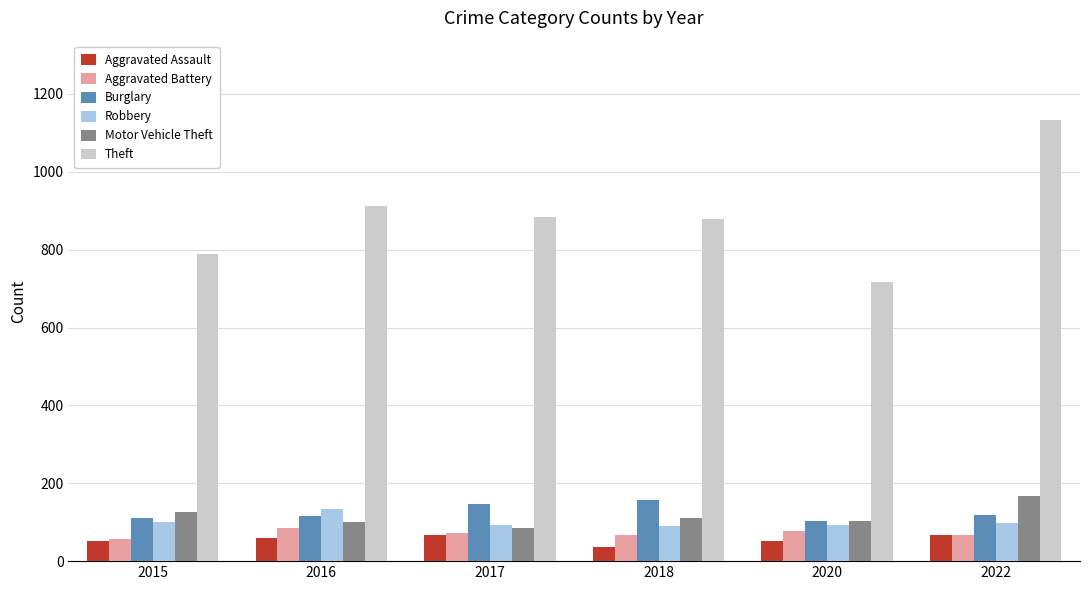

How many bars are there in each group?

6